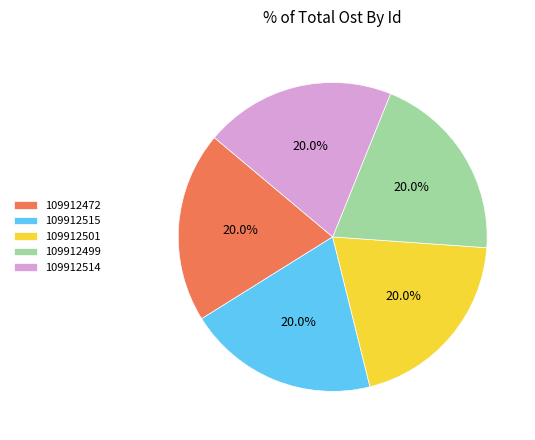

Count the number of slices in the pie.

5